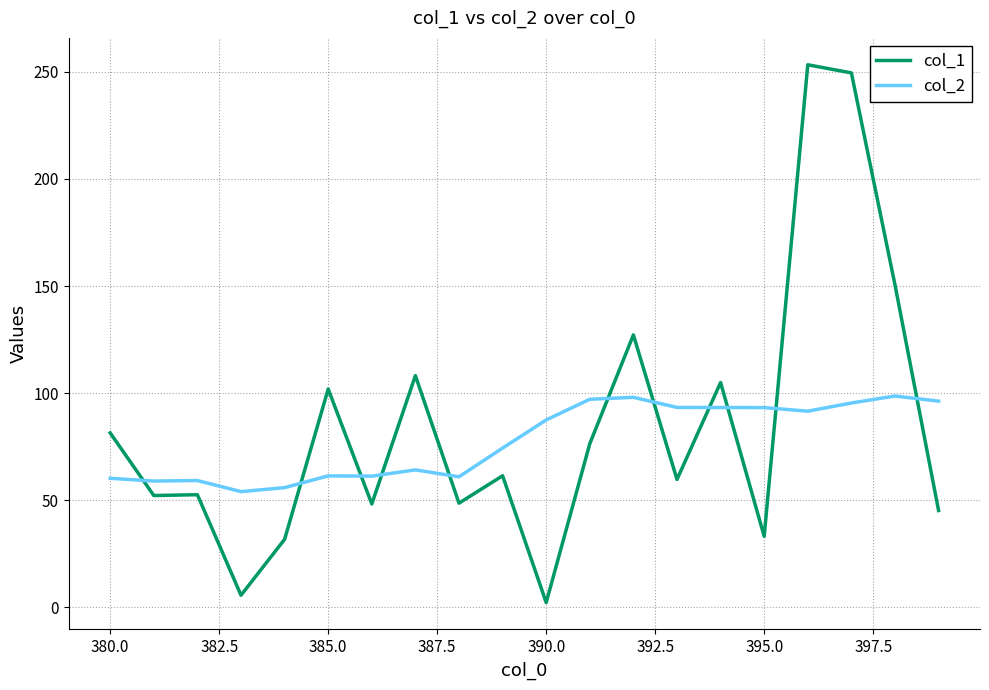

Rank the series by their maximum value, from lowest to highest.

col_2, col_1